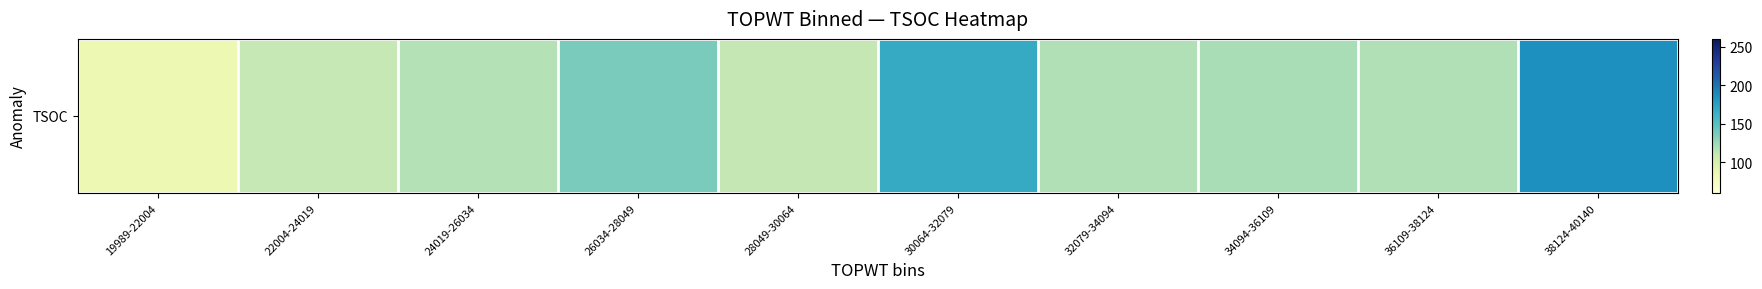

Read the value at 24019-26034.

117.0